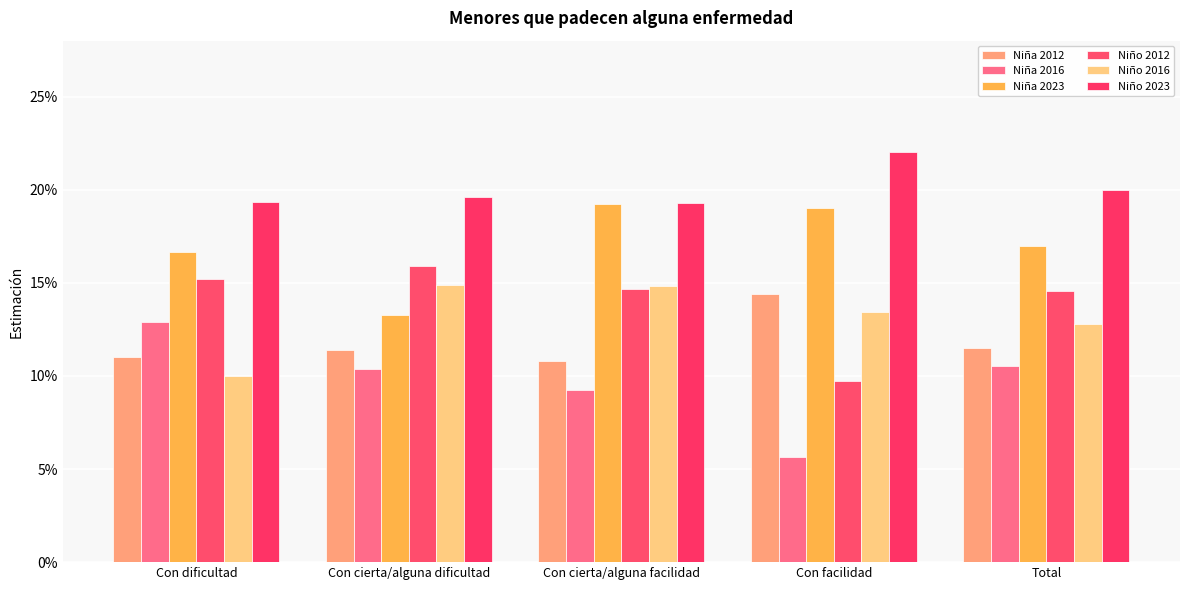

Does the chart contain stacked bars?

No